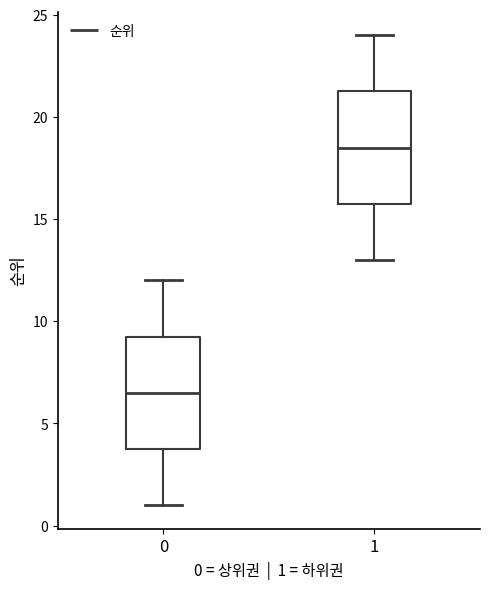

Which box's median line is the highest?

1